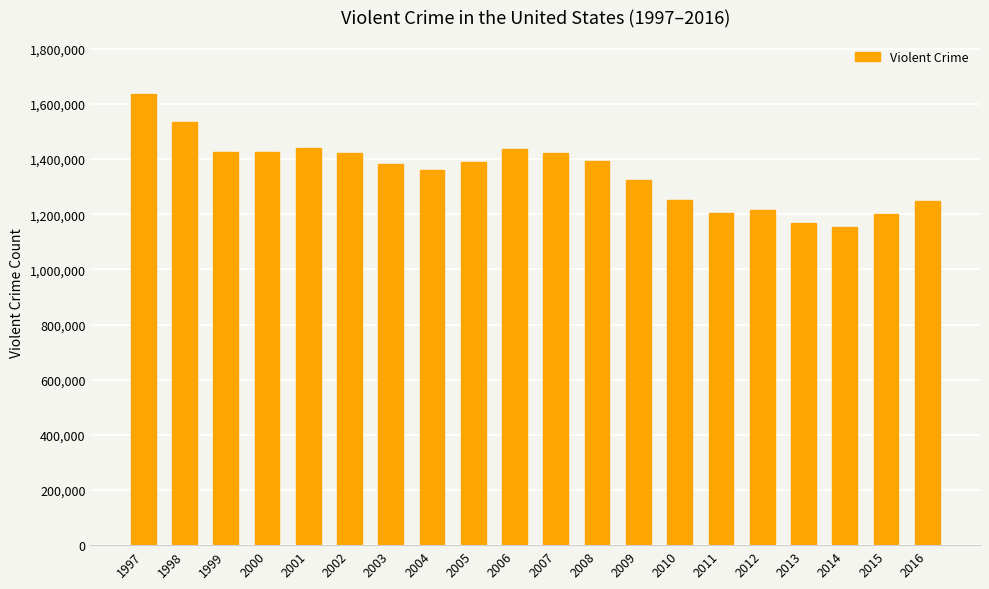

Which category has the highest value across all series?

1997